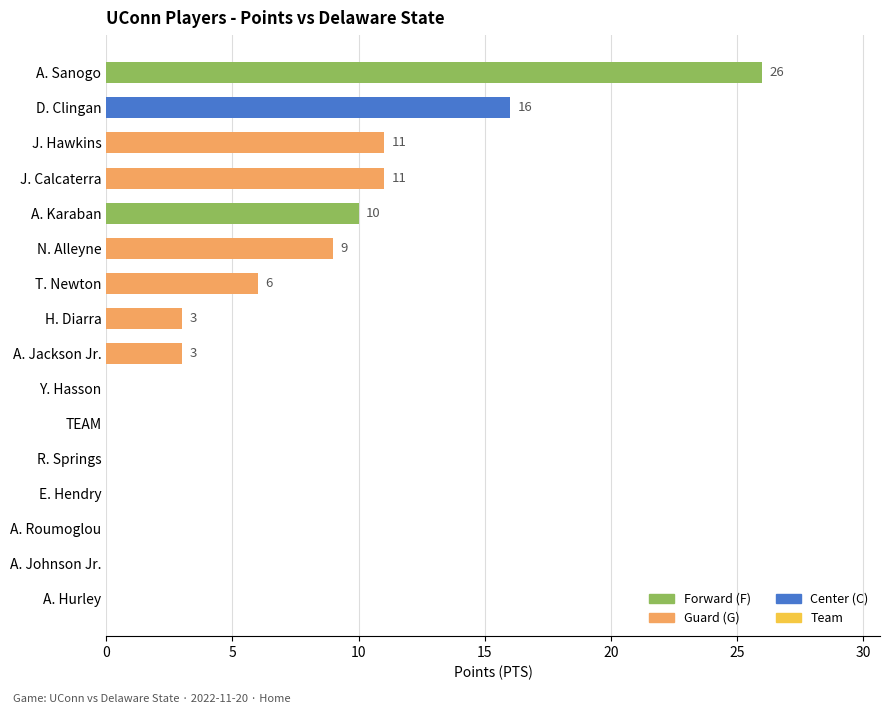

What is the change in value from H. Diarra to TEAM?

-3